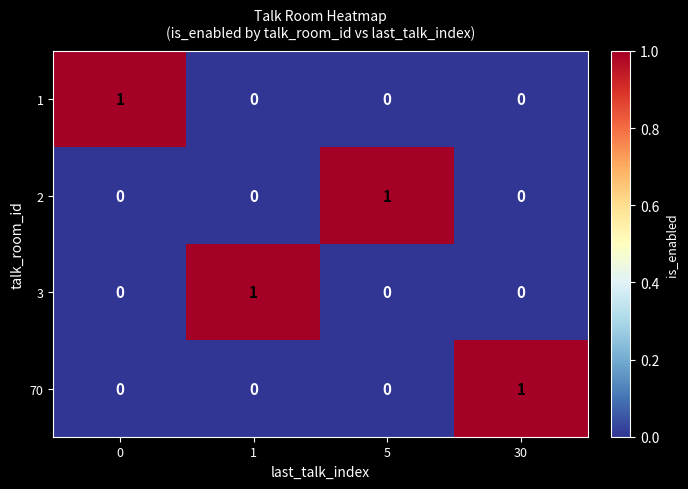

Is the value of 2 at 5 greater than the value of 1 at 1?

Yes